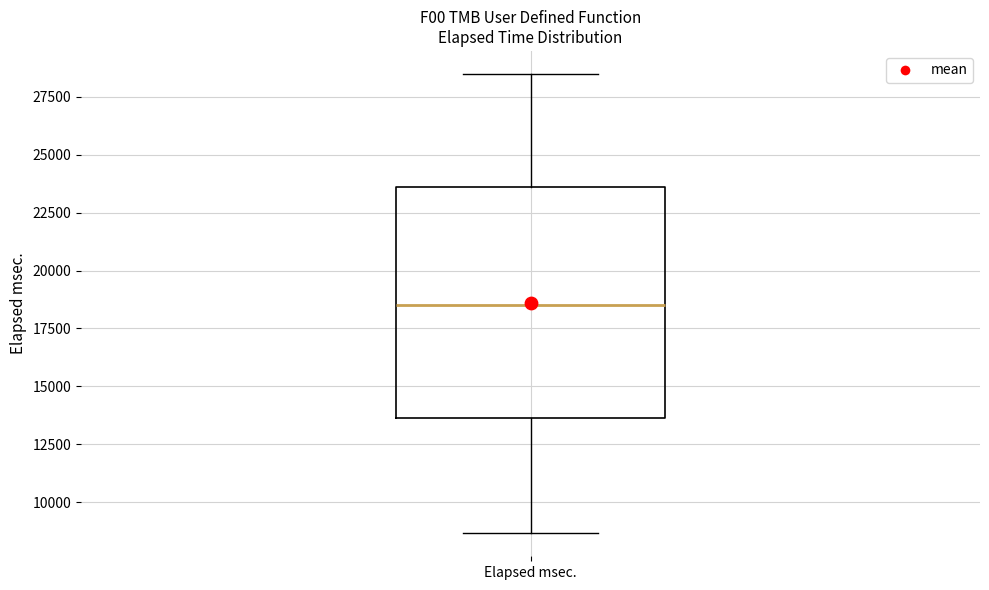

Where does the upper whisker of the box for Elapsed msec. end on the y-axis? The values are not printed on the chart, so give them approximately, as read against the axis.

28500